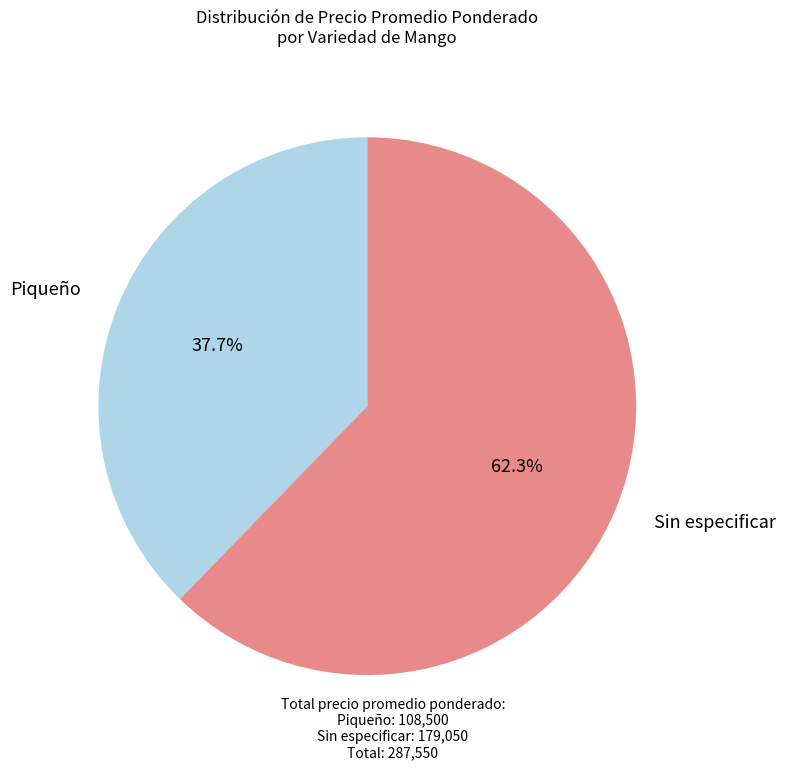

Approximately how many times larger is the value at Piqueño compared to Sin especificar?

0.6